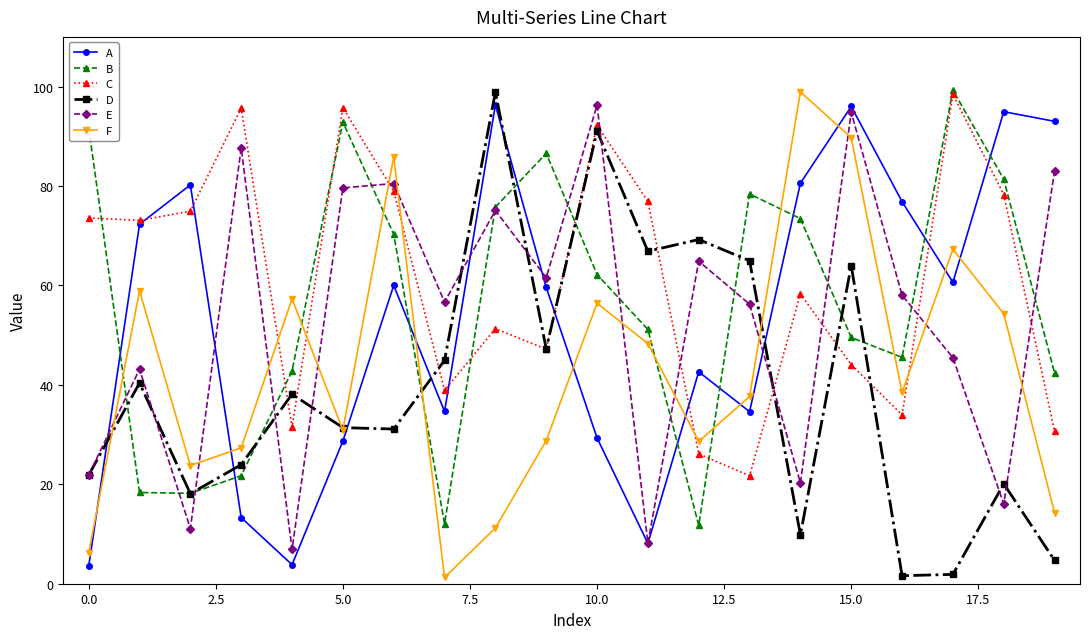

How many distinct data groups are displayed?

6